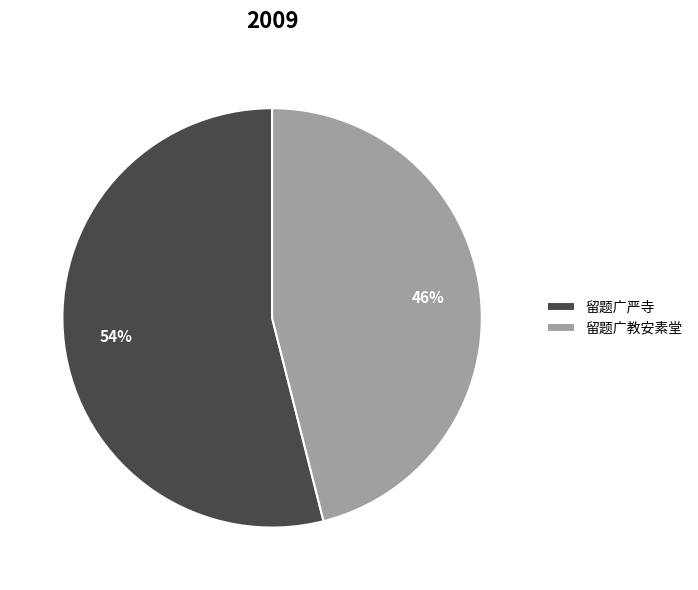

Is there any slice that represents more than half of the pie?

Yes